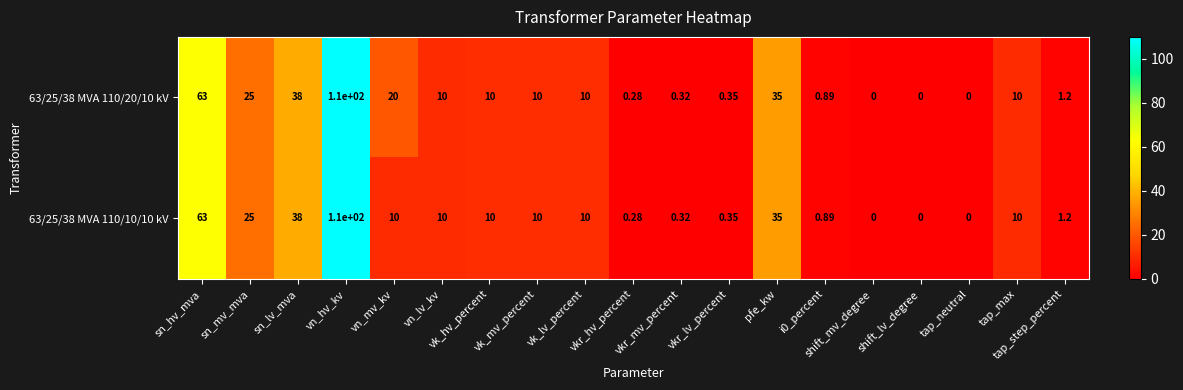

Is the value of 63/25/38 MVA 110/10/10 kV at vk_lv_percent greater than the value of 63/25/38 MVA 110/20/10 kV at i0_percent?

Yes